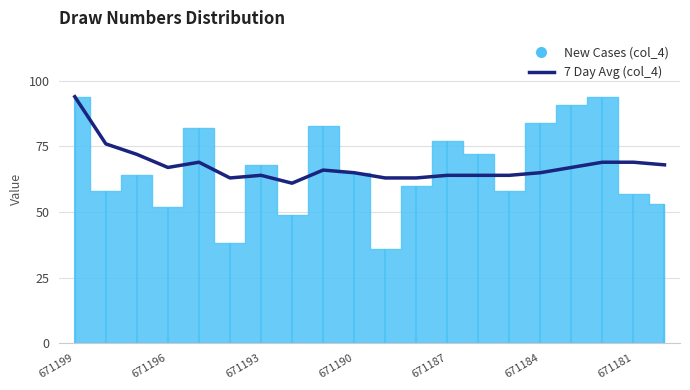

Approximately how many times larger is the value at 18 compared to 17?

1.0